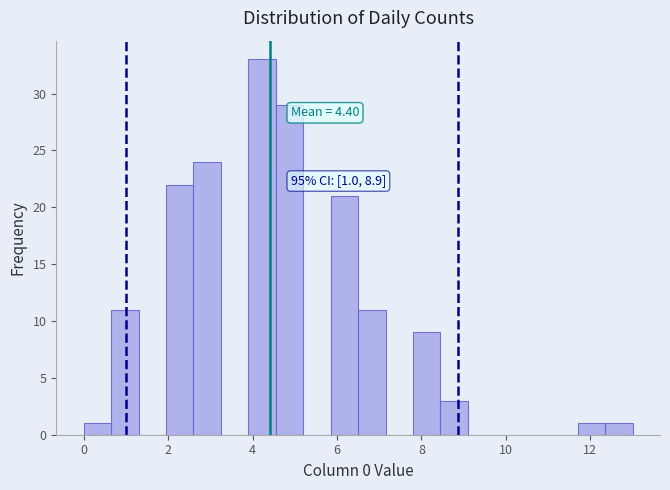

Around what value on the x-axis is the tallest bar? Give the approximate position of its centre, as read against the axis.

4.2